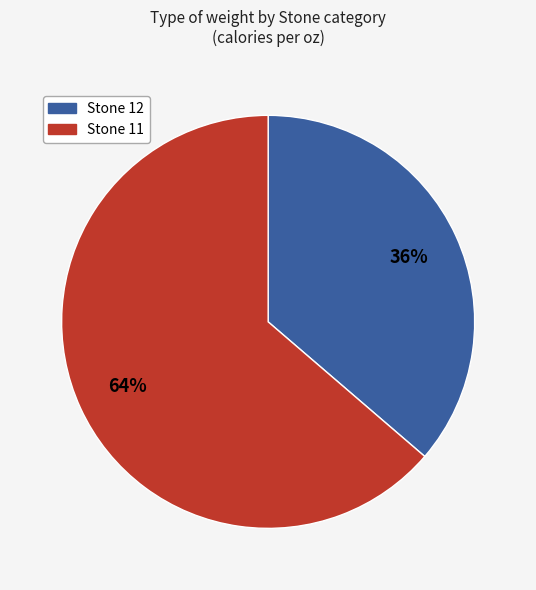

To the nearest percent, what is the average slice percentage?

50%